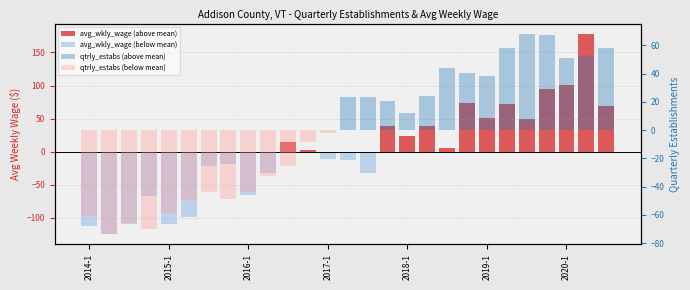

How many data points does each series have?

27